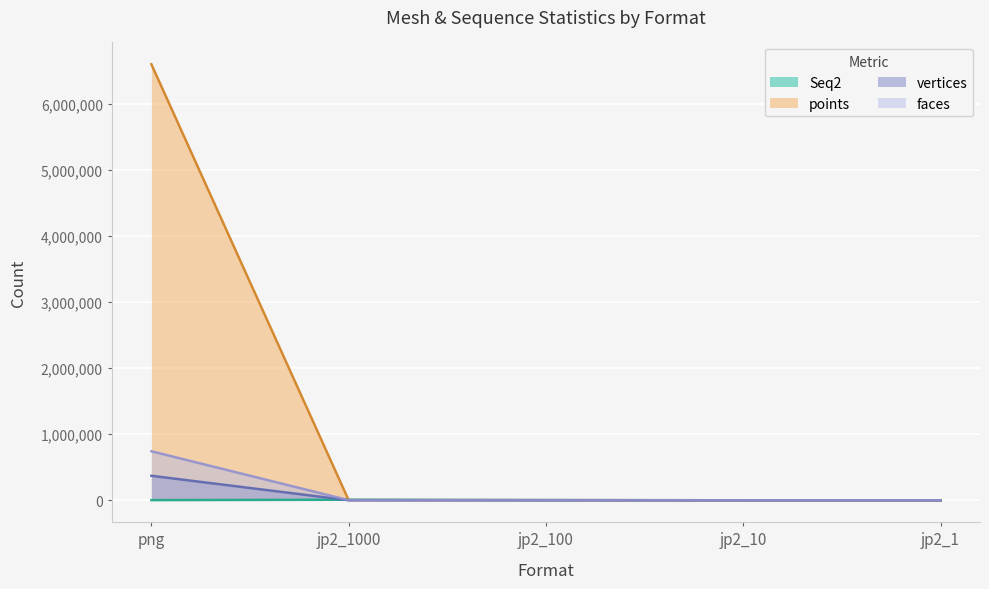

What is the highest value of the faces series?

741376